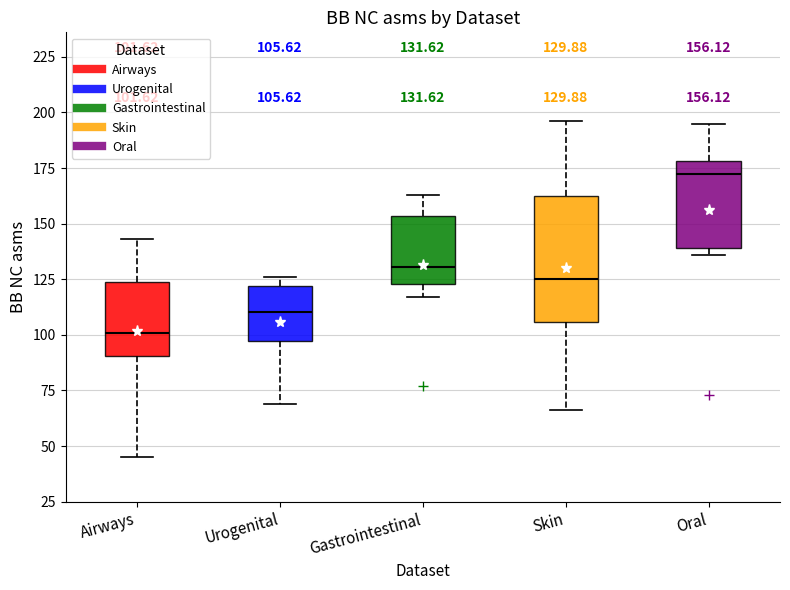

Comparing the boxes themselves (not the whiskers), which one is the tallest?

Skin